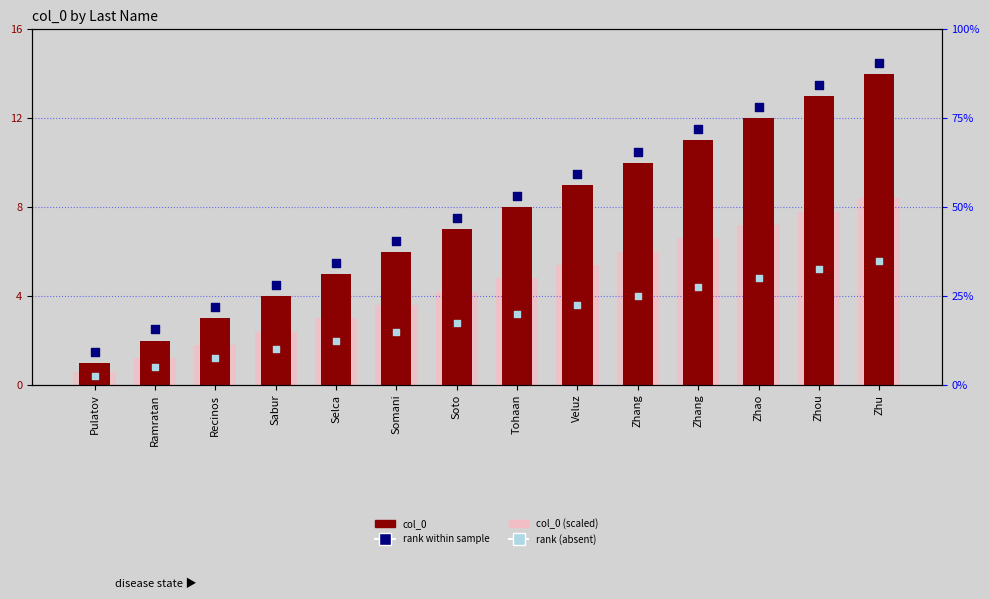

Which series has the largest total across all categories?

rank within sample